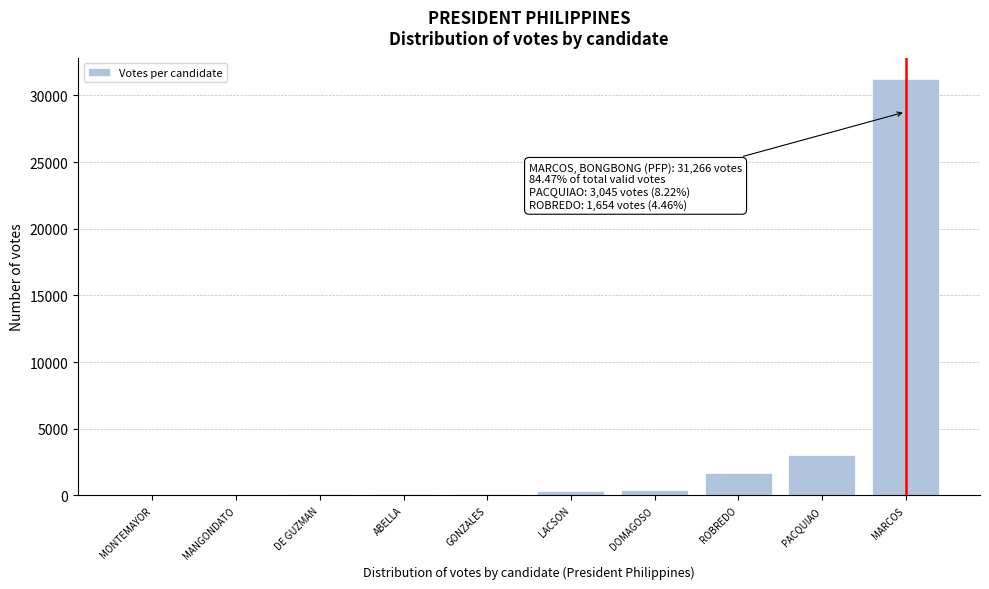

At which category does the chart reach its peak across all series?

MARCOS